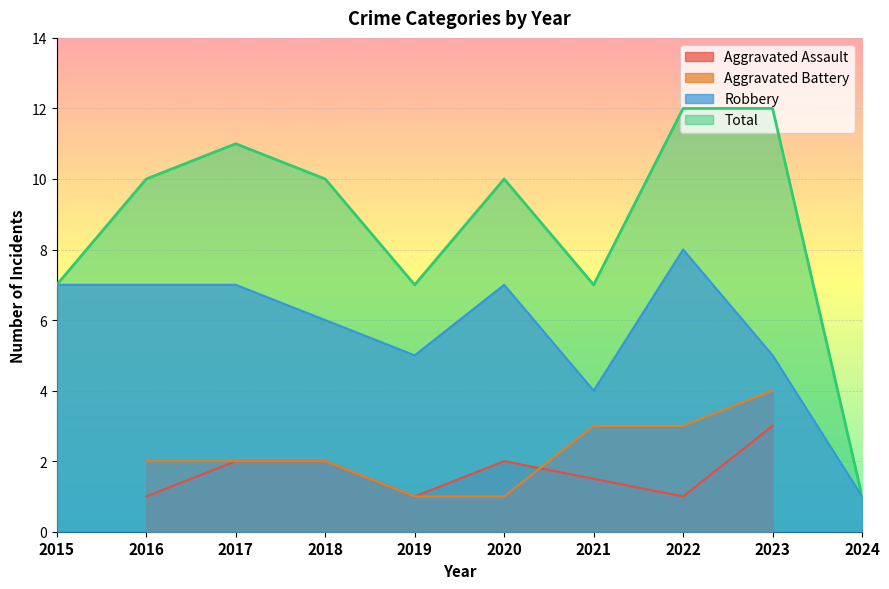

What is the highest value of the Total series?

12